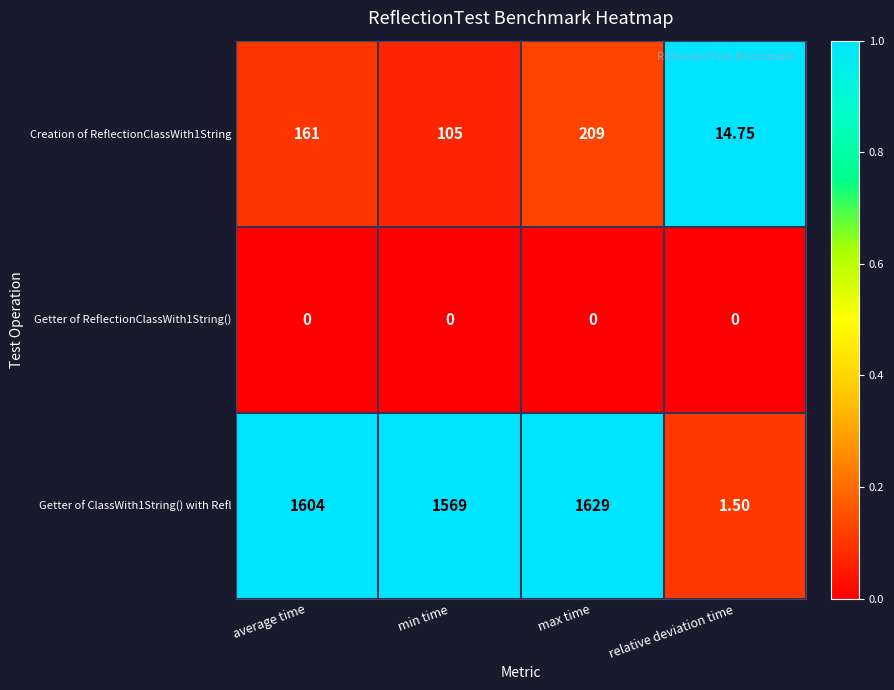

Between max time and relative deviation time, which series saw the biggest shift?

Getter of ClassWith1String() with Refl